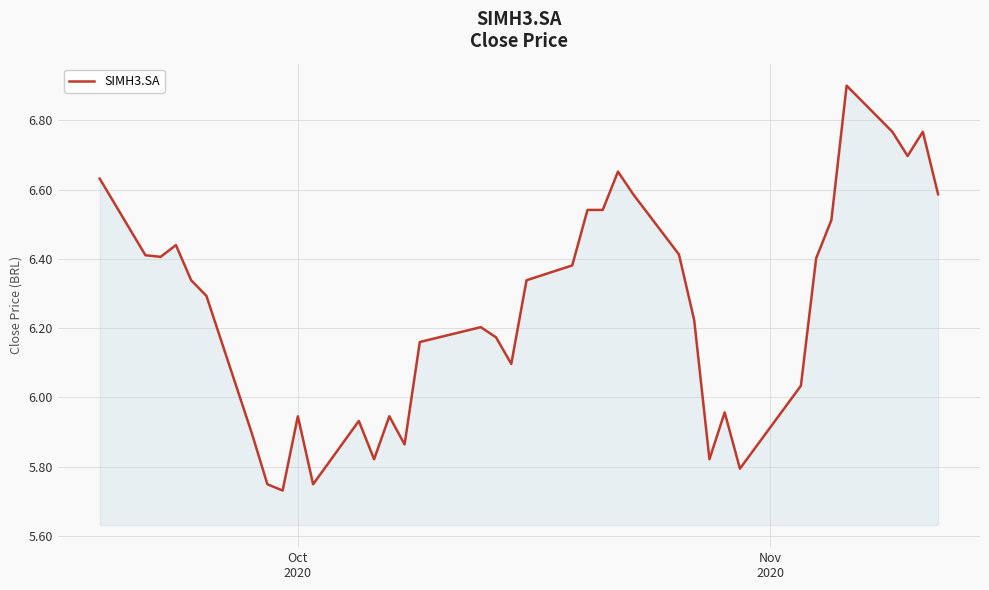

What is the greatest value displayed?

6.9